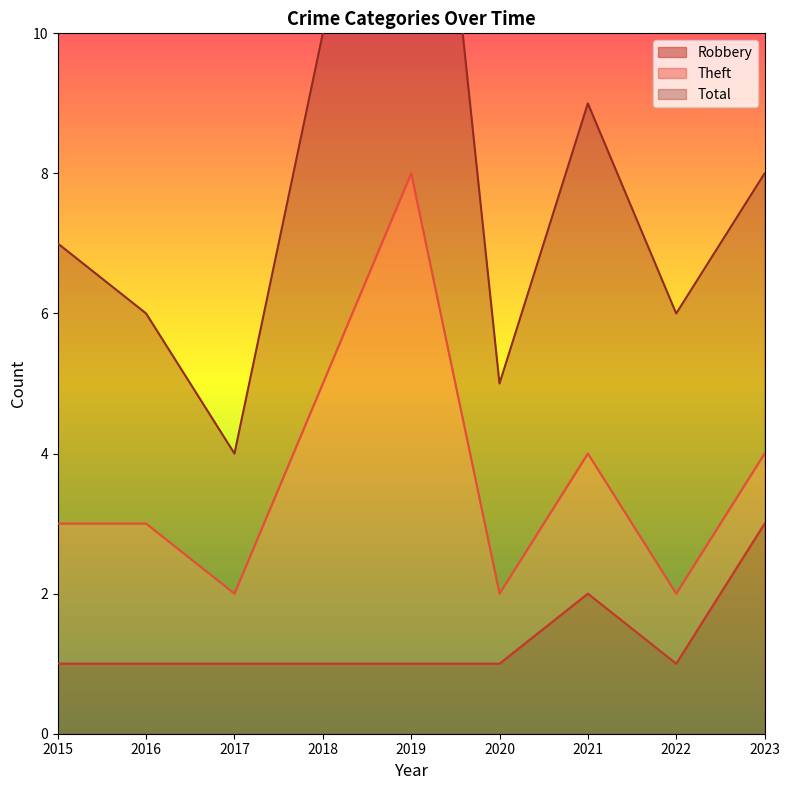

Does the chart display data point markers on the line(s)?

No